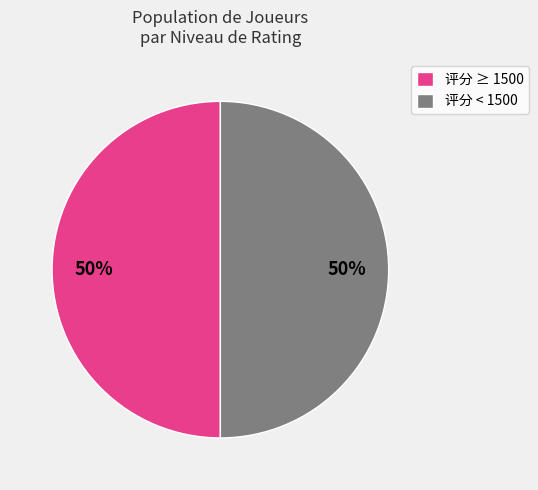

What percentage is the 评分 < 1500 slice, to the nearest percent?

50%